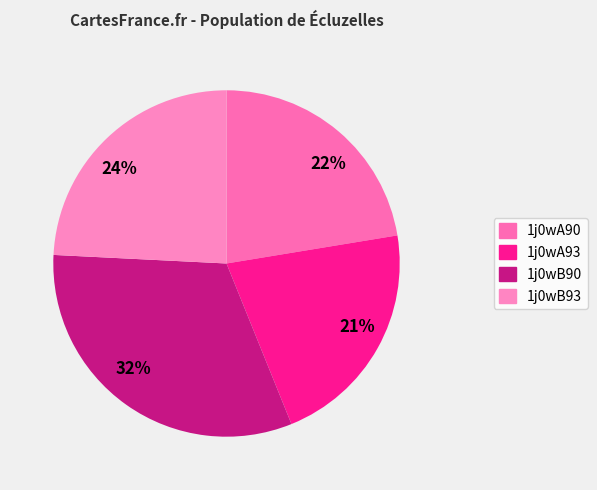

To the nearest percent, what is the difference between the 1j0wB93 and 1j0wA90 slice percentages?

2%